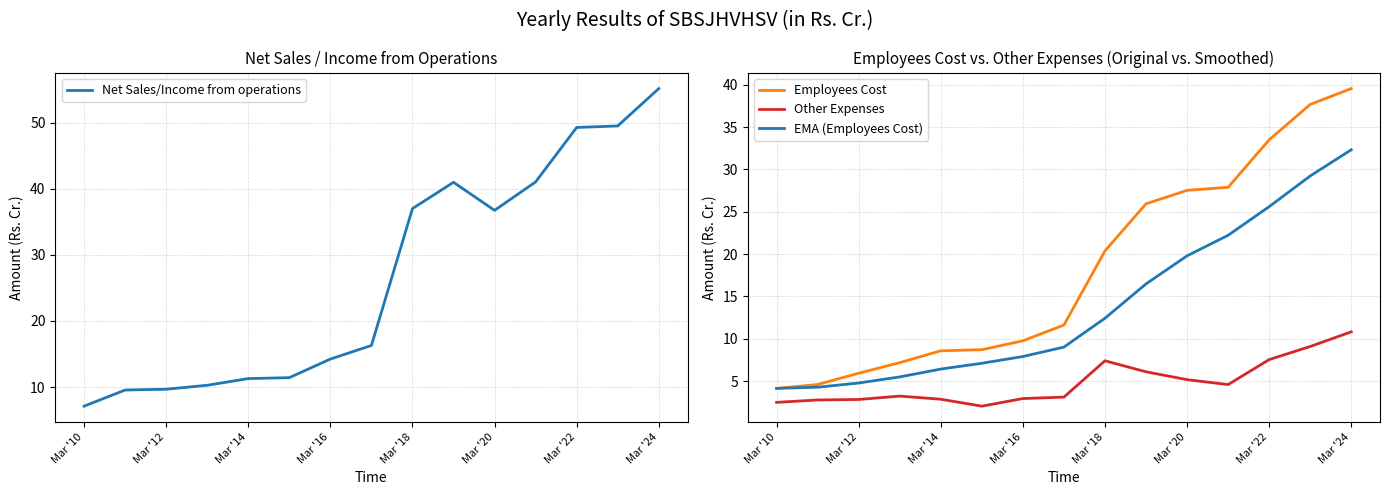

What is the difference between the maximum and minimum values in the Other Expenses series?

8.8